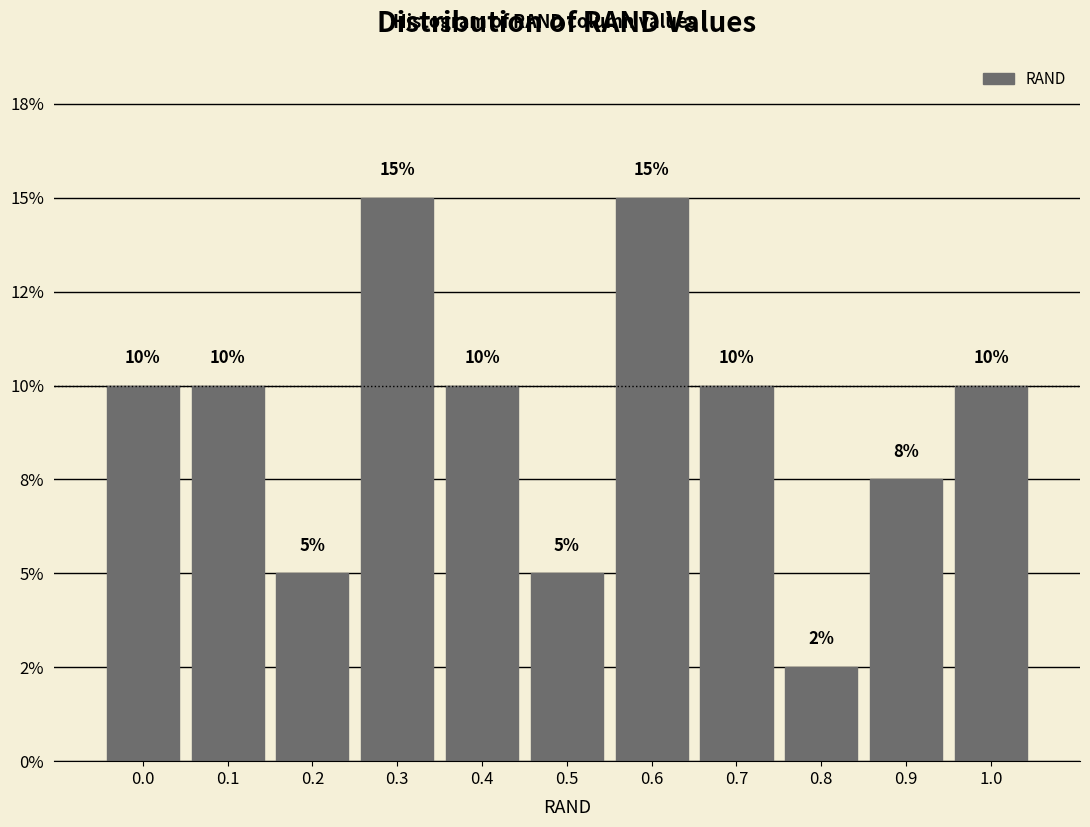

Does the chart contain any negative values?

No